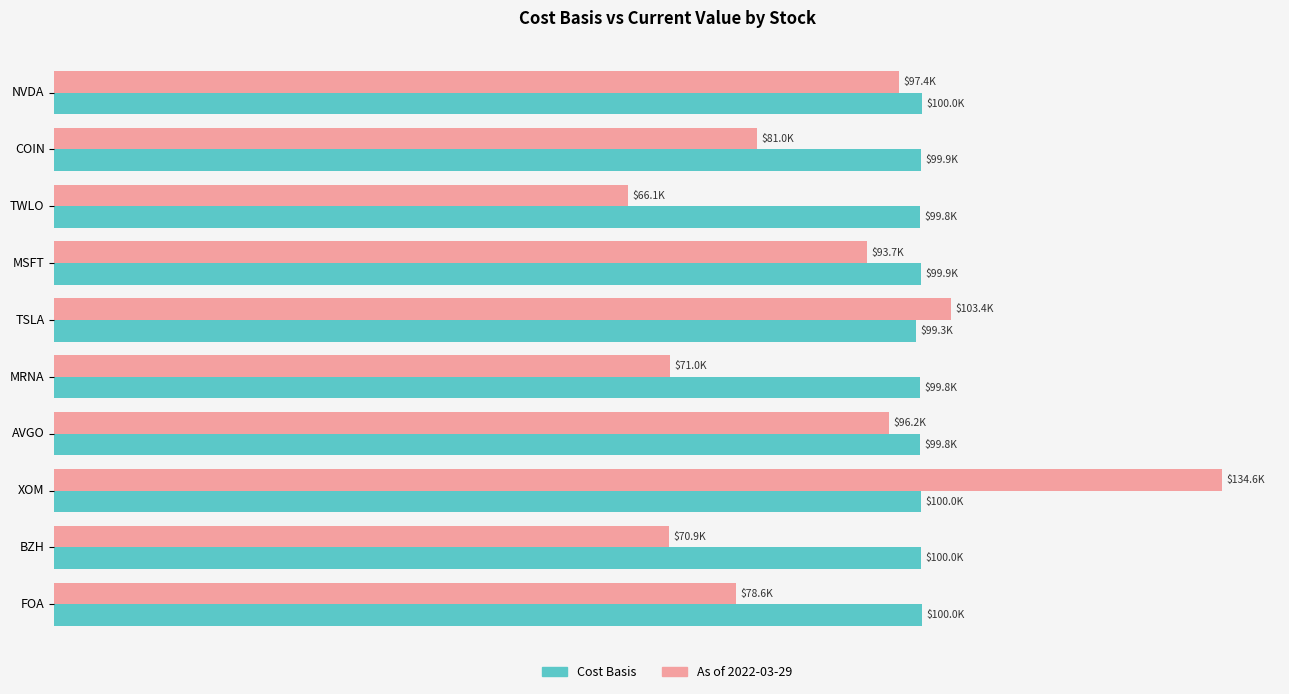

What are all the series names shown in the legend?

Cost Basis, As of 2022-03-29